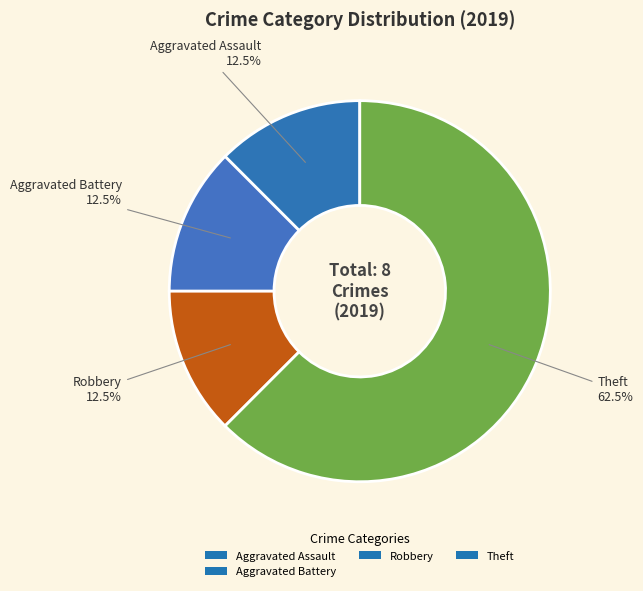

Which category has the biggest portion of the pie?

Theft